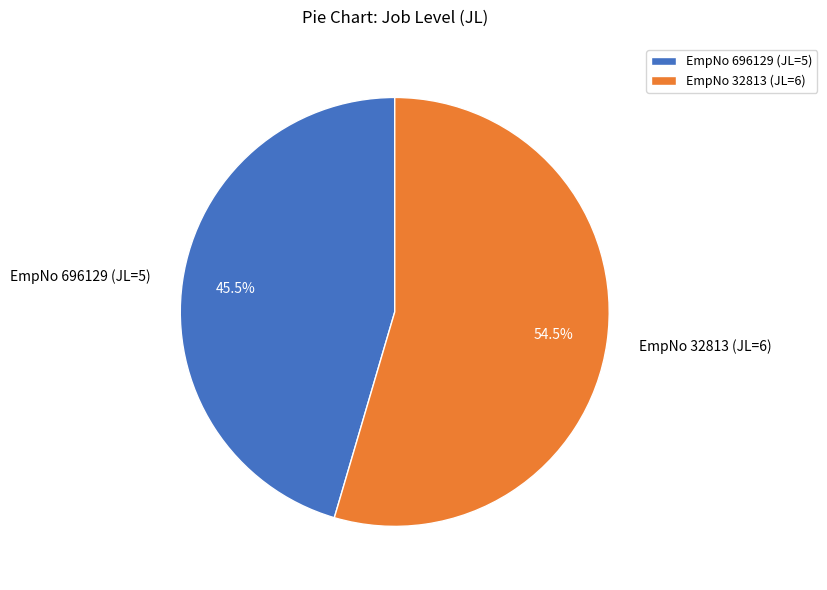

Rank the categories by value from lowest to highest.

EmpNo 696129 (JL=5), EmpNo 32813 (JL=6)